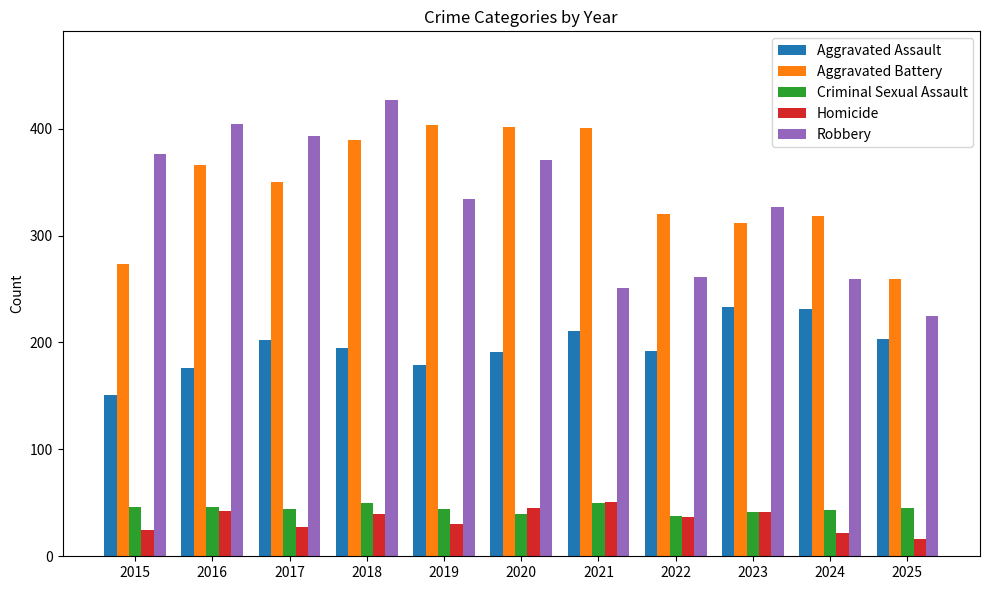

Is it true that Robbery equals 588 at 2019?

False